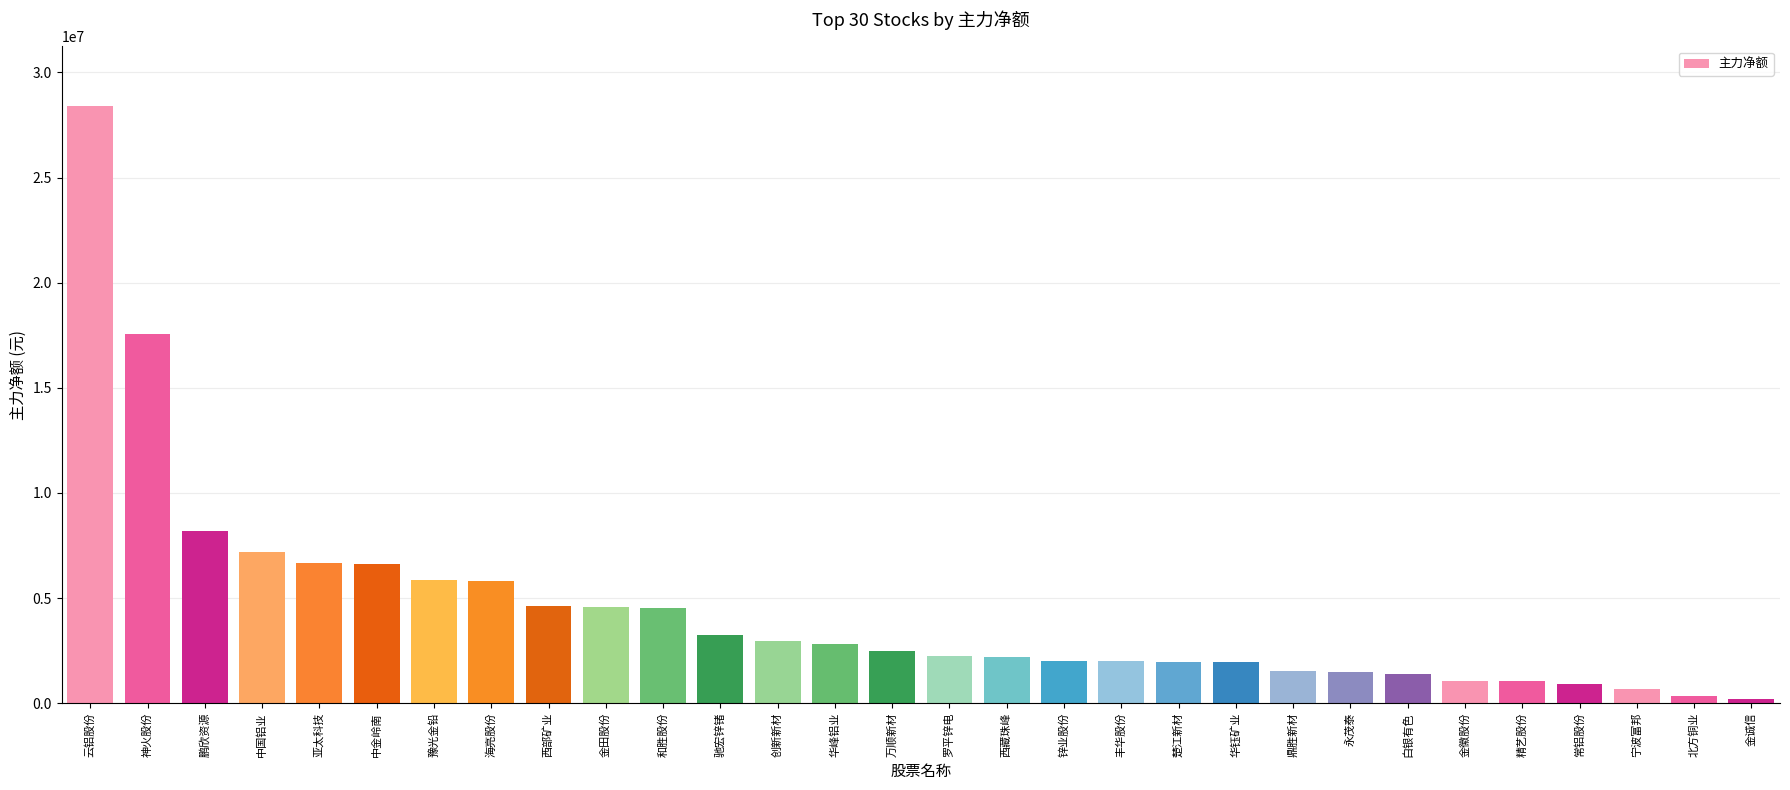

Which category has the highest value across all series?

云铝股份